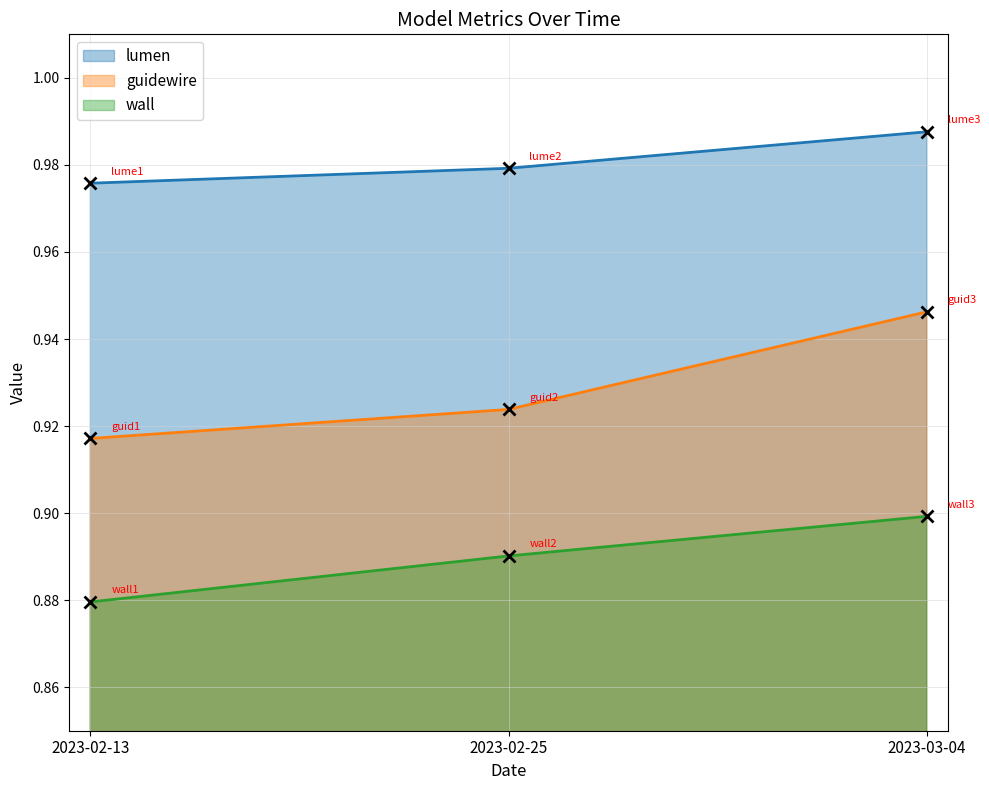

What is the label of the 3rd point from the right?

2023-02-13